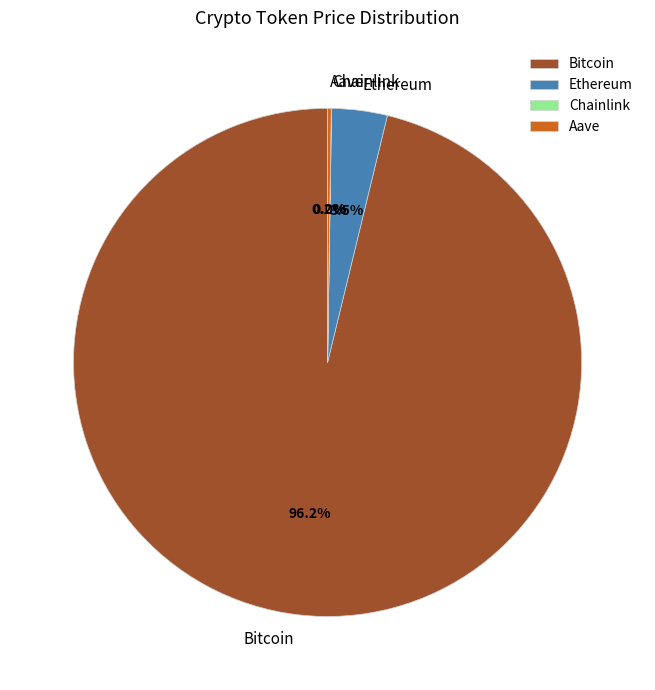

The Bitcoin slice represents 85% of the pie. True or false?

False